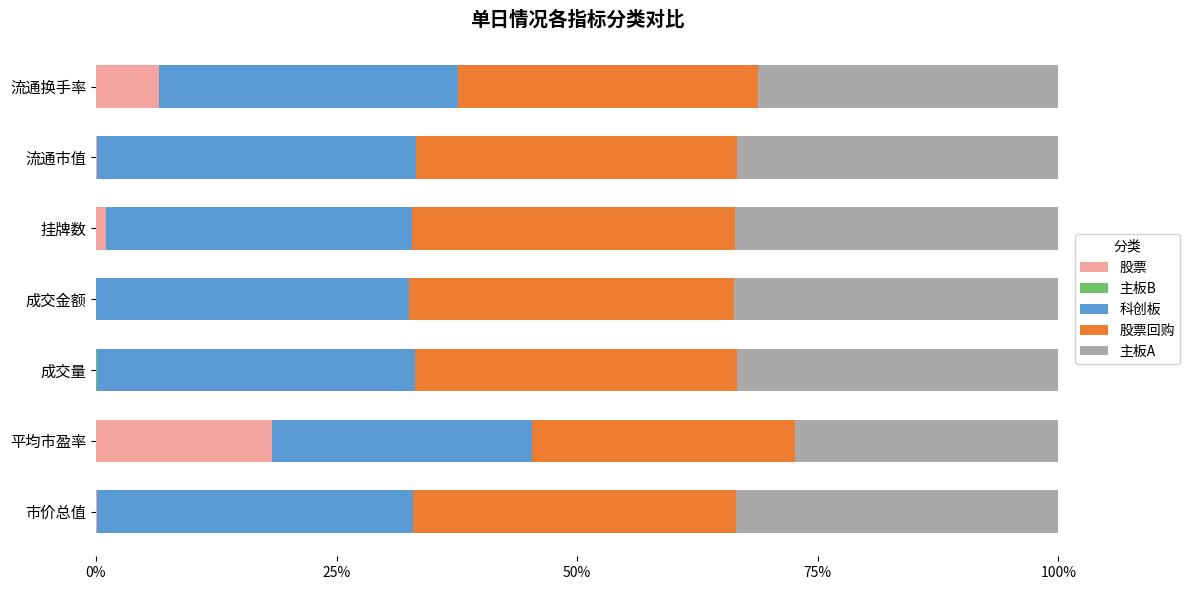

What is the total value across all series at 流通换手率?

100.0